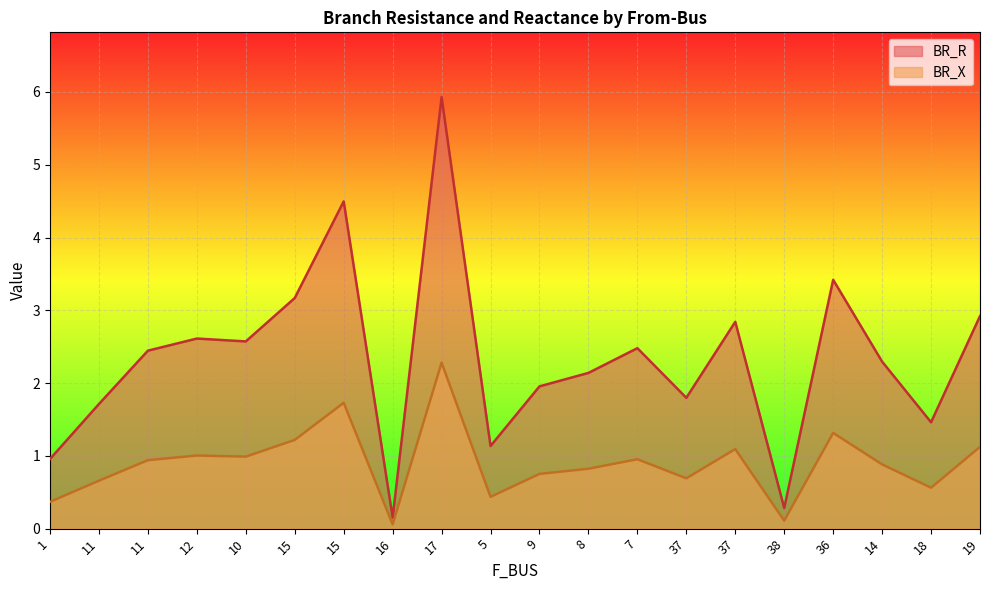

True or false: BR_R and BR_X intersect in this chart.

False